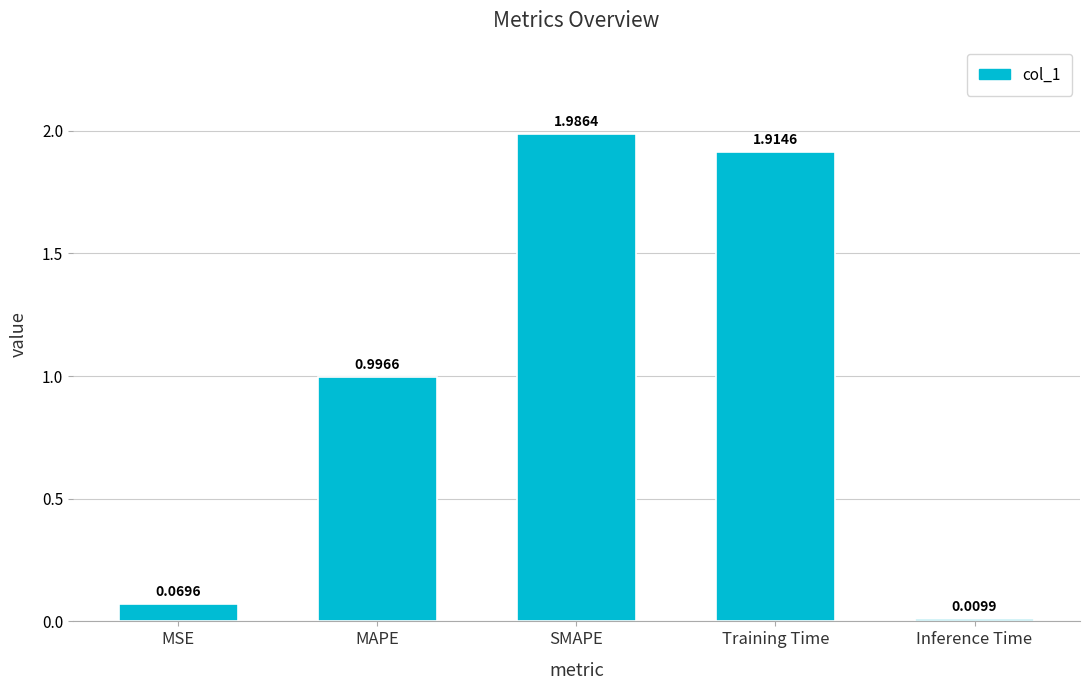

Does the chart contain any negative values?

No